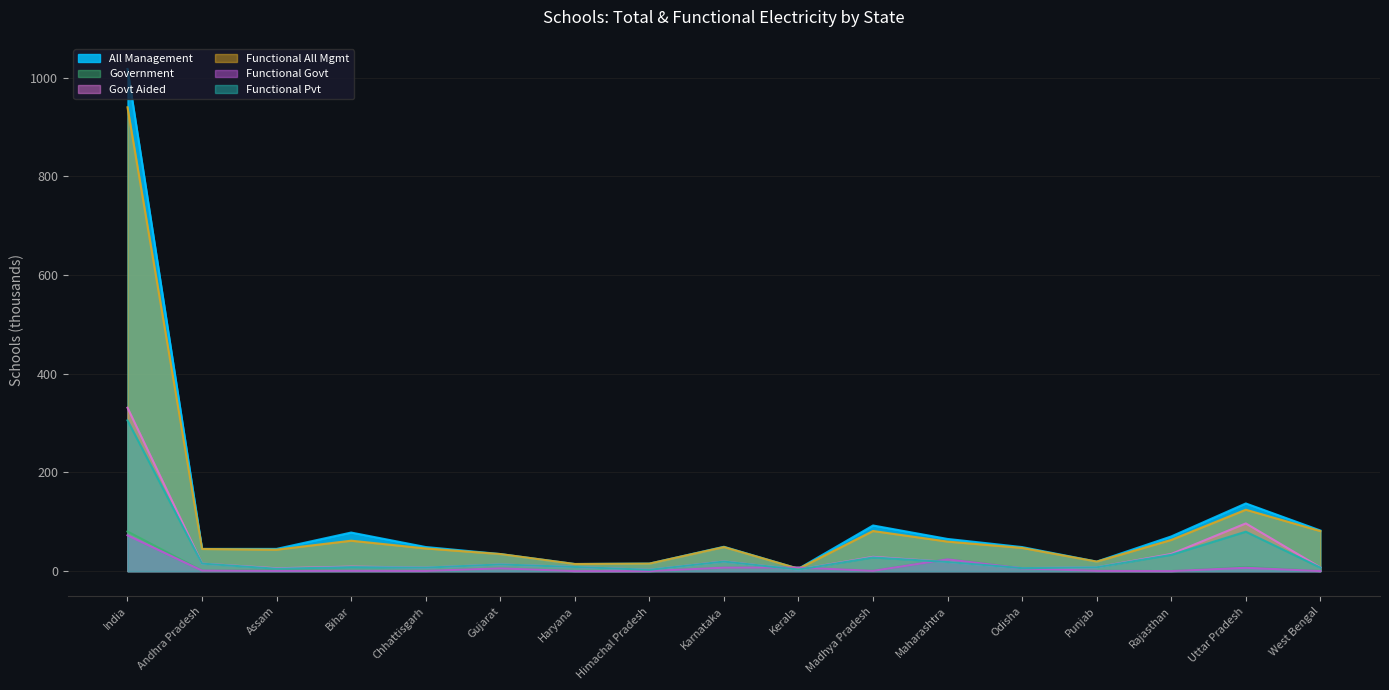

What is the maximum value for Functional Pvt?

305.4